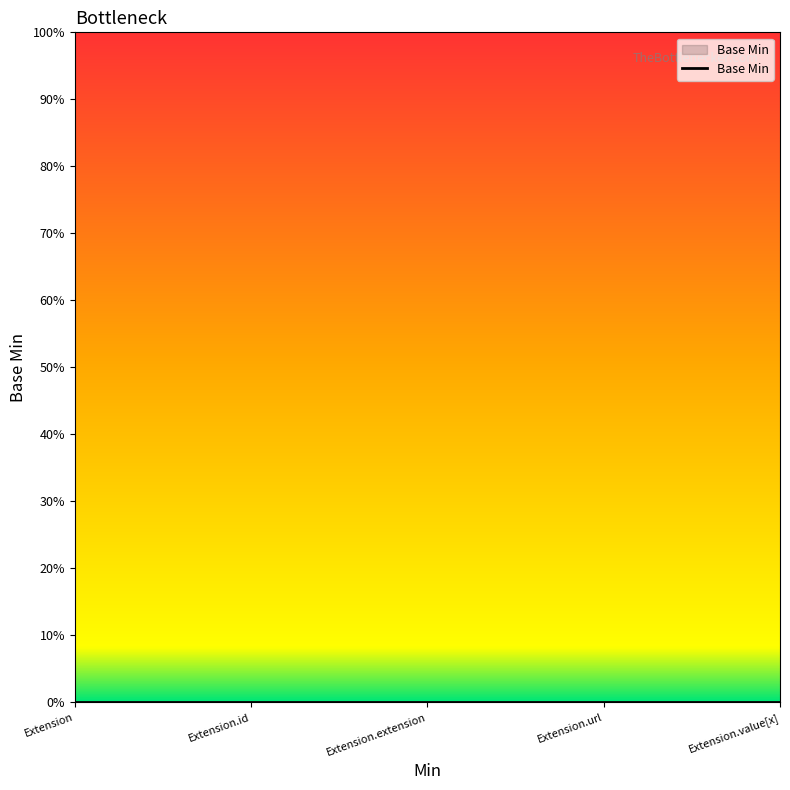

The value at Extension.extension is 0. True or false?

True